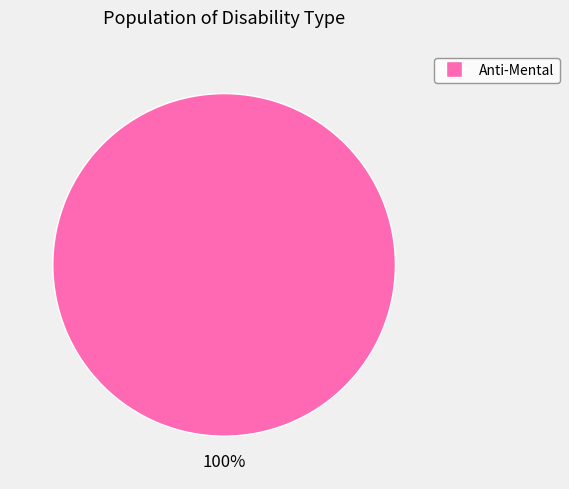

Is there any slice that represents more than half of the pie?

Yes